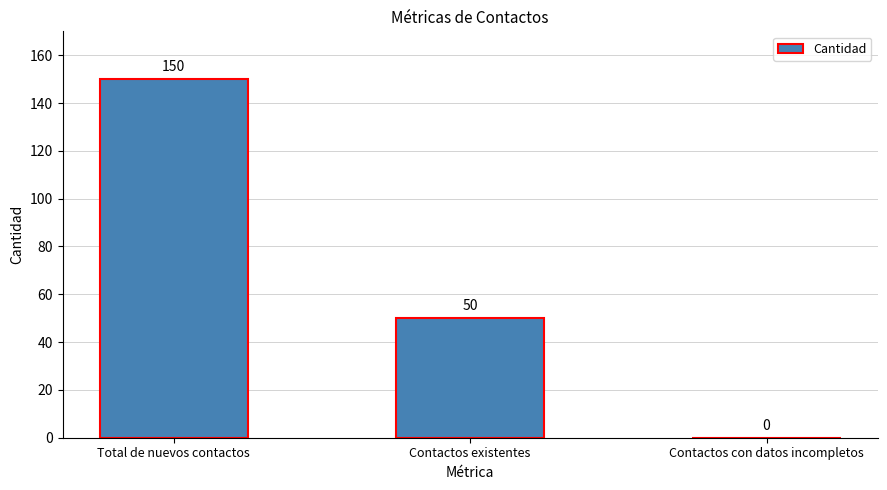

What is the change in value from Total de nuevos contactos to Contactos con datos incompletos?

-150